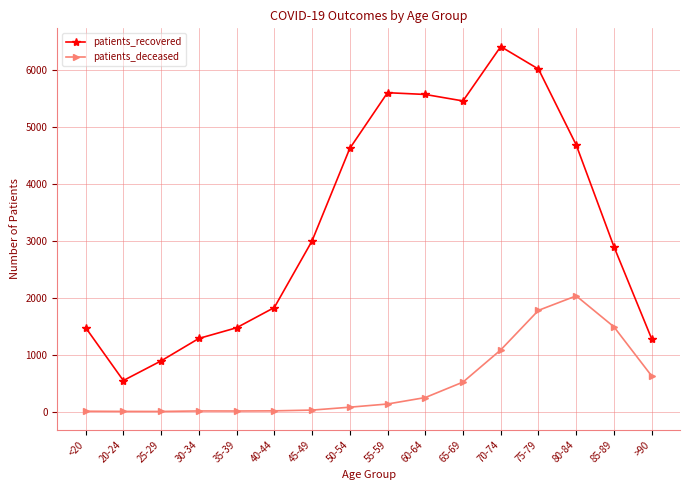

At which label is patients_recovered closest to 3478?

45-49